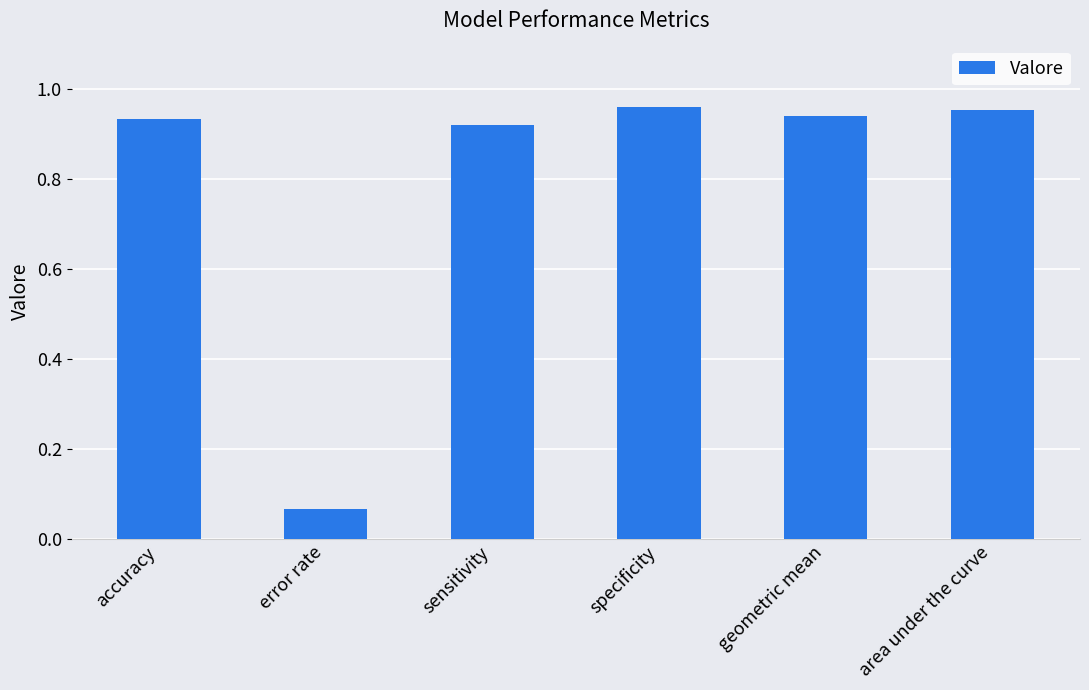

Where is the data nearest to the value 0?

error rate